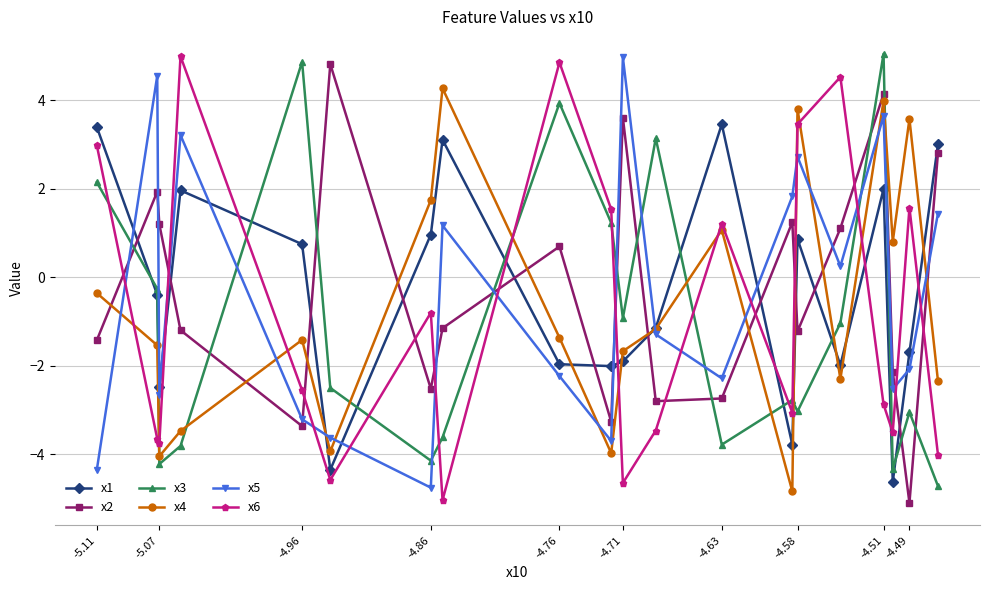

What is the minimum value for x1?

-4.6